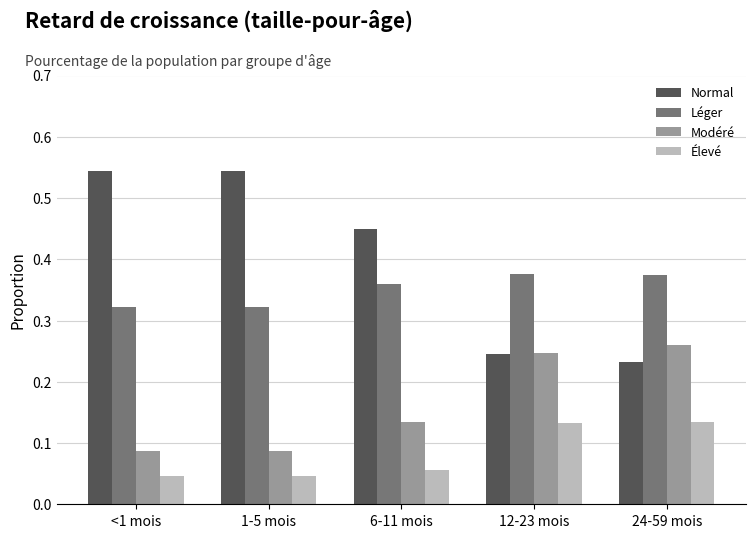

At how many categories does at least one series exceed 0?

5